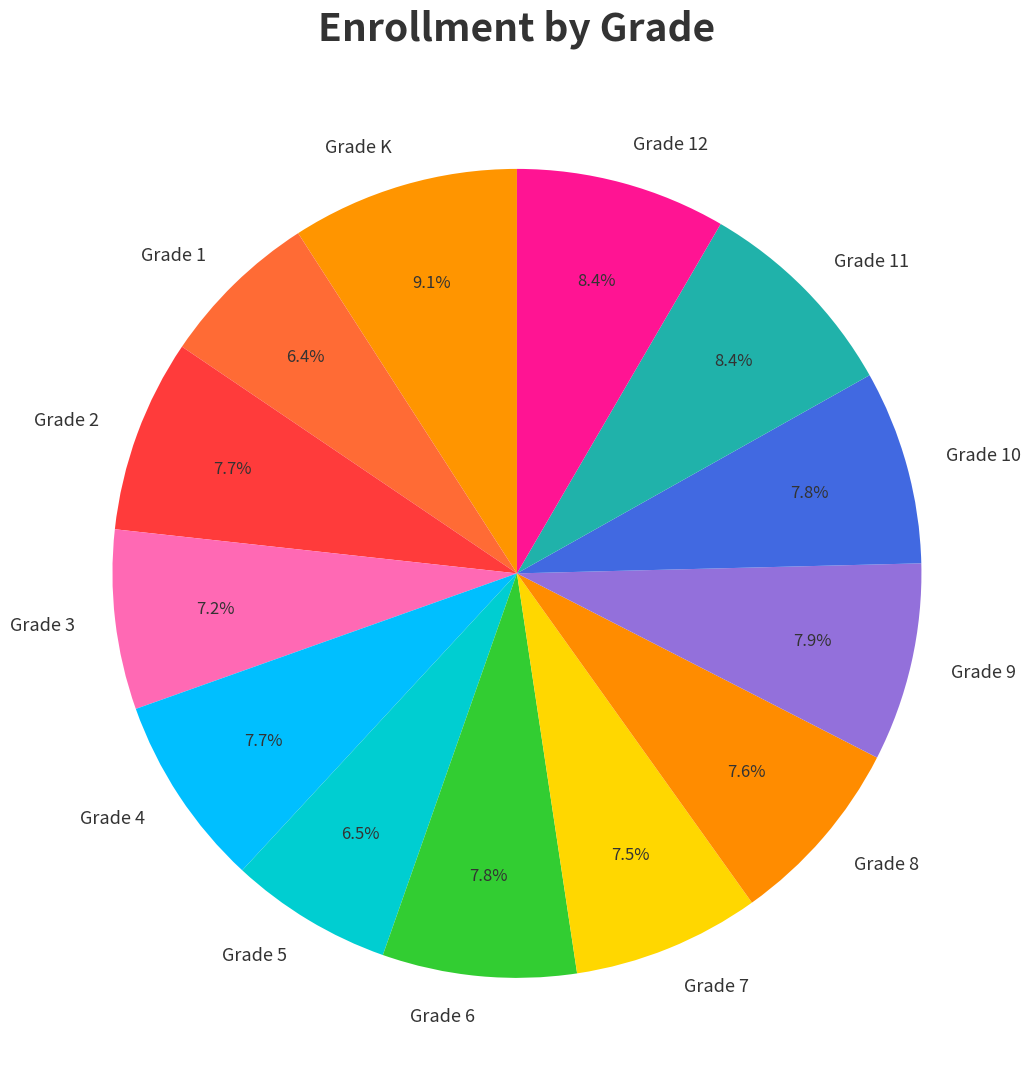

What is the largest slice in the pie chart?

Grade K